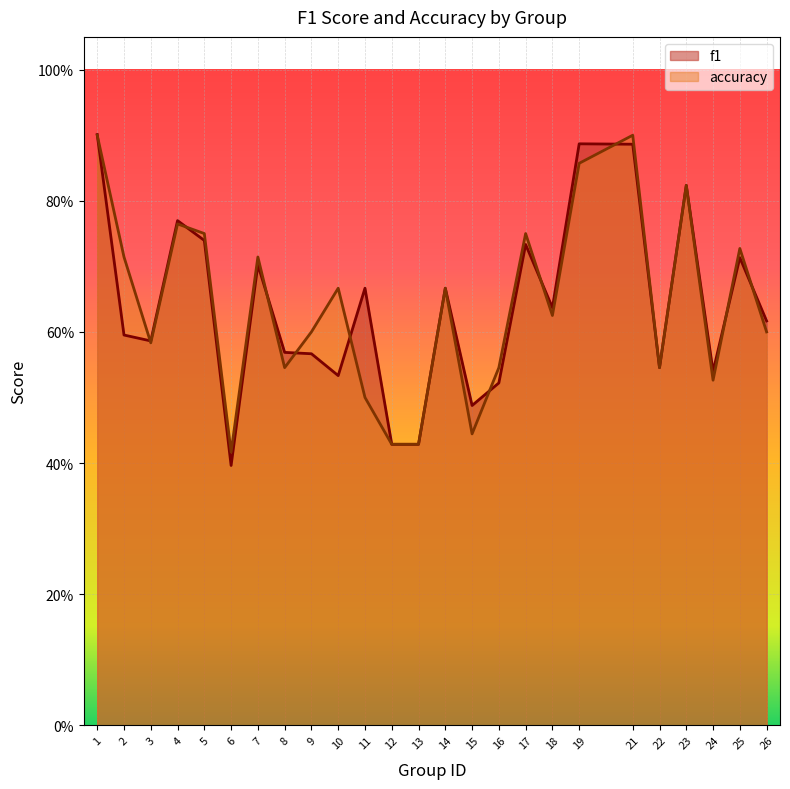

How many interior local valleys does the accuracy series have?

7